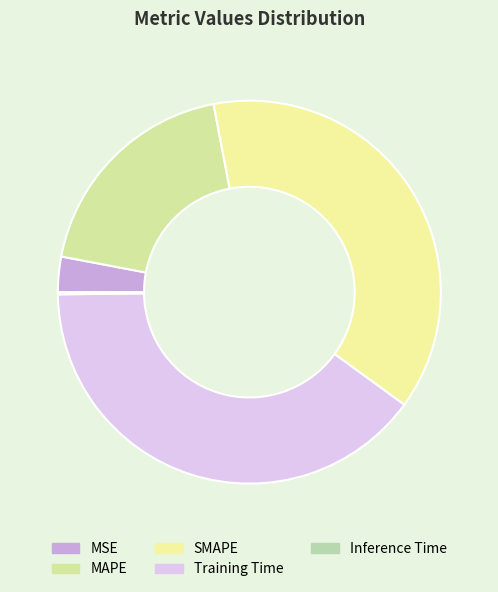

What is the change in value from MAPE to SMAPE?

+1.0